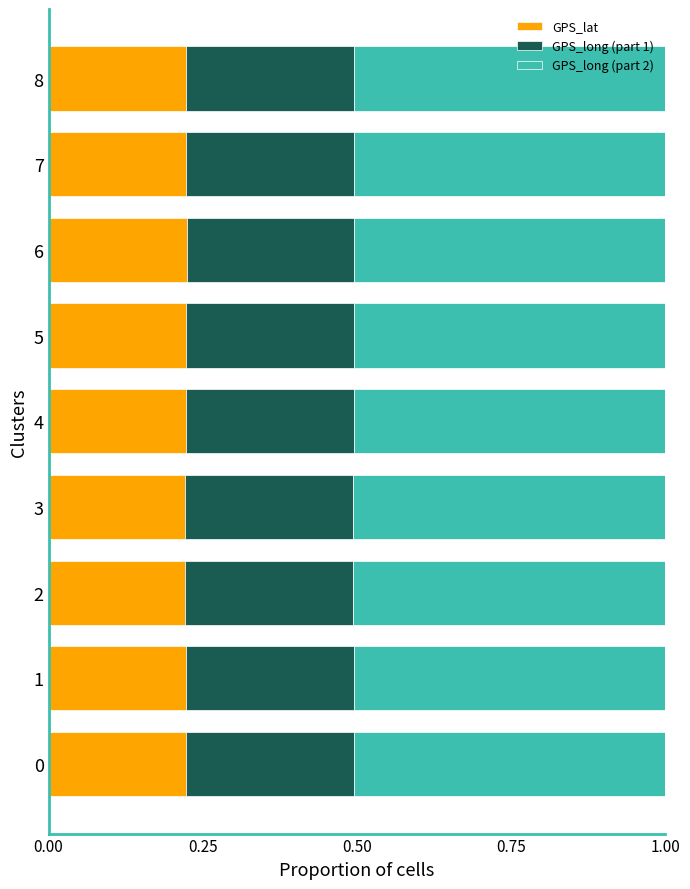

The value of GPS_lat at 5 is 0.4. True or false?

False